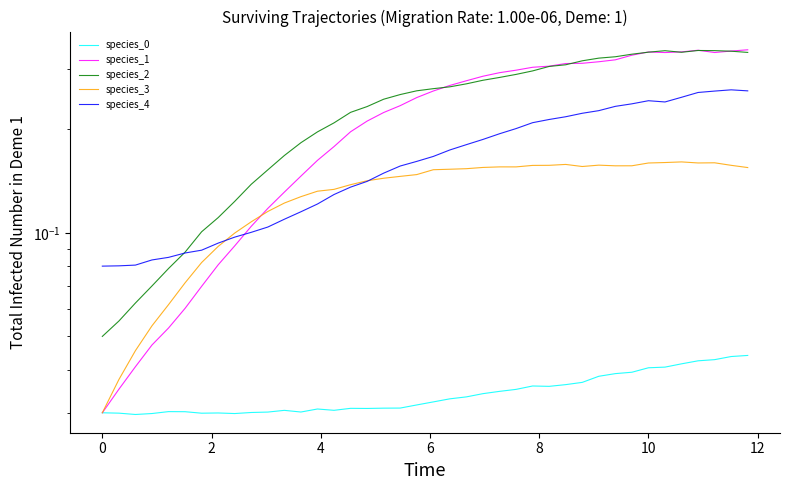

Which series has the largest total across all categories?

species_2